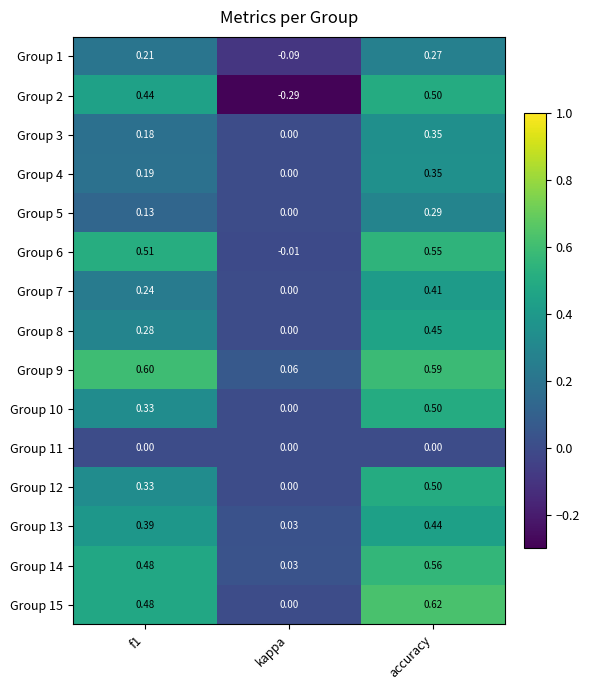

Which series changed the most between f1 and kappa?

Group 2